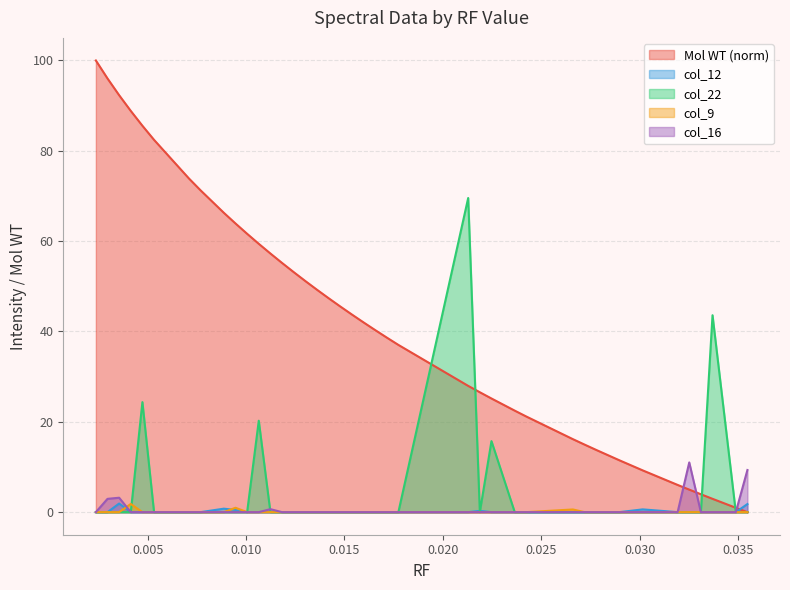

List the labels in order of col_22 value, largest first.

0.021289, 0.033708, 0.004731, 0.010645, 0.022472, 0.002365, 0.002957, 0.003548, 0.00414, 0.005322, 0.007096, 0.007688, 0.00887, 0.009462, 0.010053, 0.011236, 0.011827, 0.012419, 0.01301, 0.013601, 0.014193, 0.014784, 0.015376, 0.015967, 0.016558, 0.01715, 0.017741, 0.021881, 0.023655, 0.024246, 0.026611, 0.027203, 0.027794, 0.028977, 0.03016, 0.031934, 0.032525, 0.033116, 0.034891, 0.035482